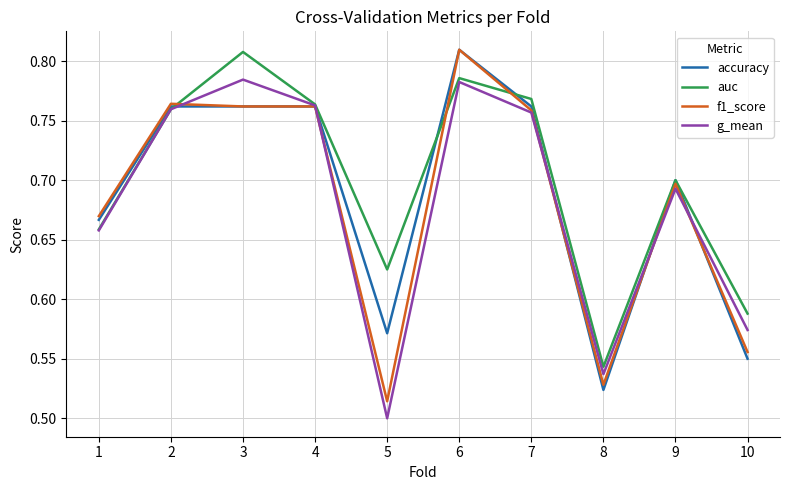

Which series changed the most between 8 and 10?

auc